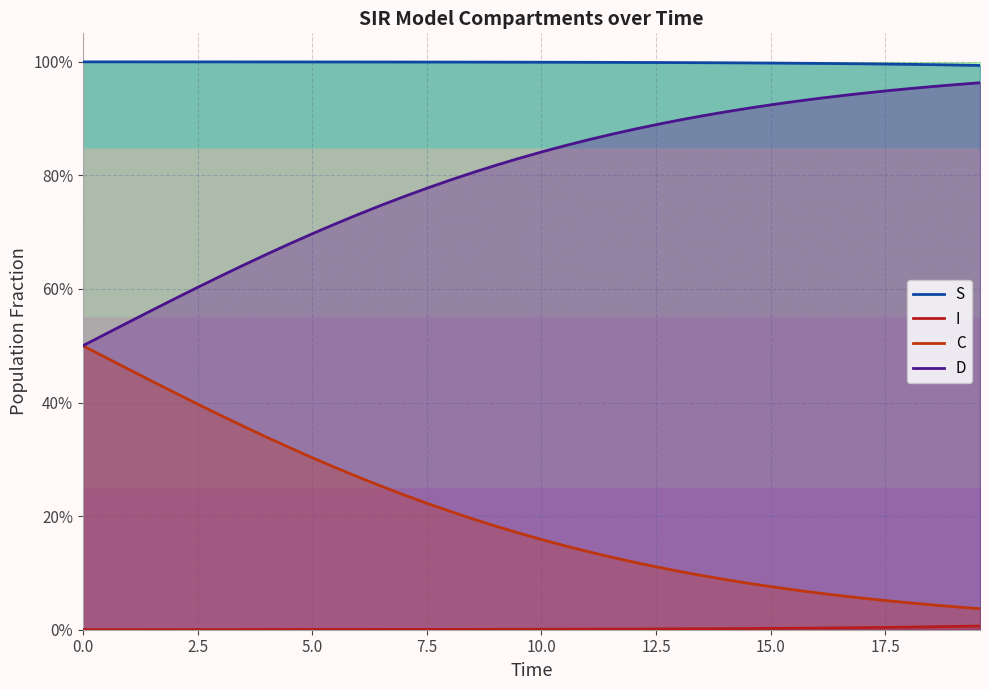

Count the number of categories in the chart.

40